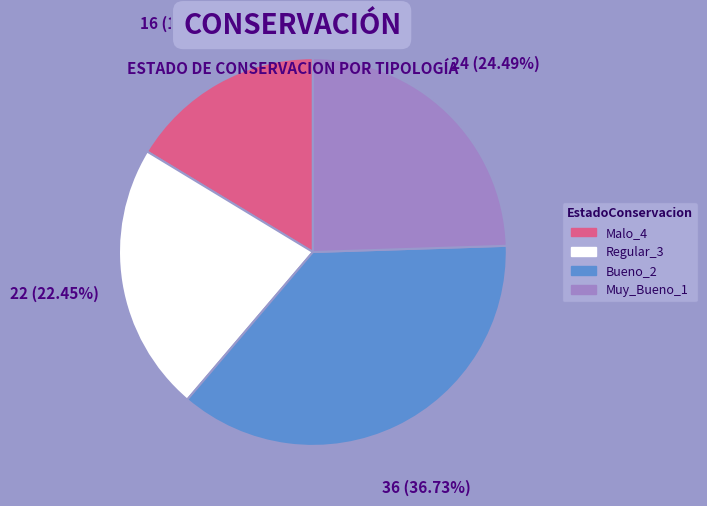

Count the number of slices in the pie.

4